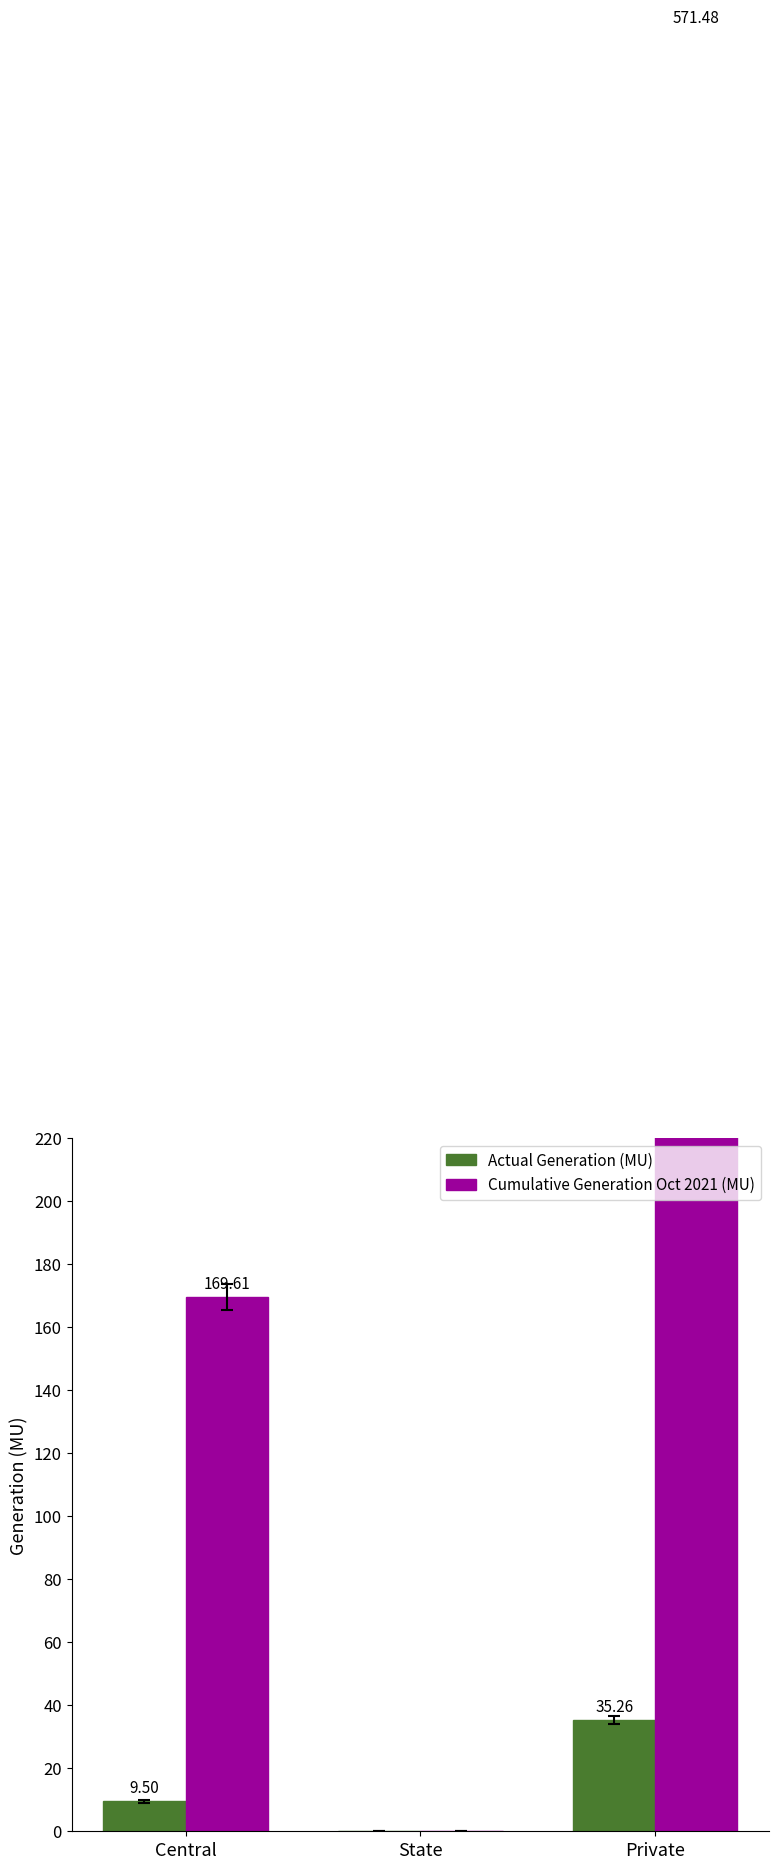

What is the label of the 1st bar from the right?

Private